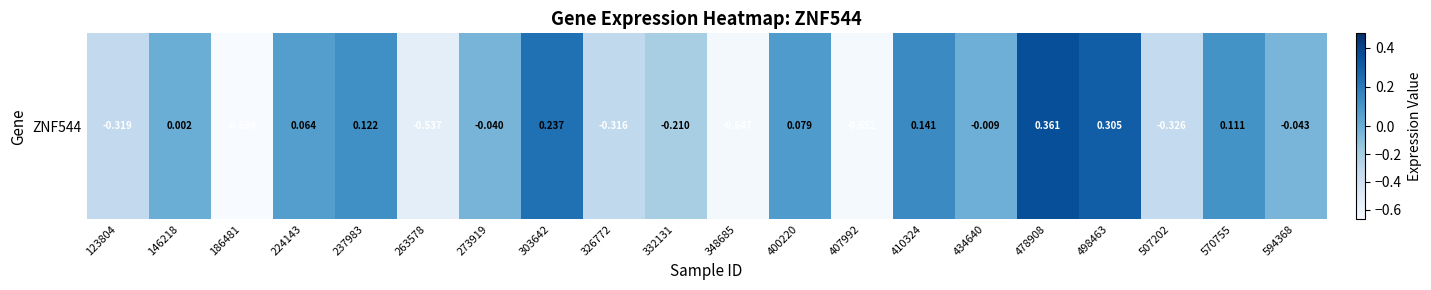

Which label corresponds to the largest value in the chart?

478908